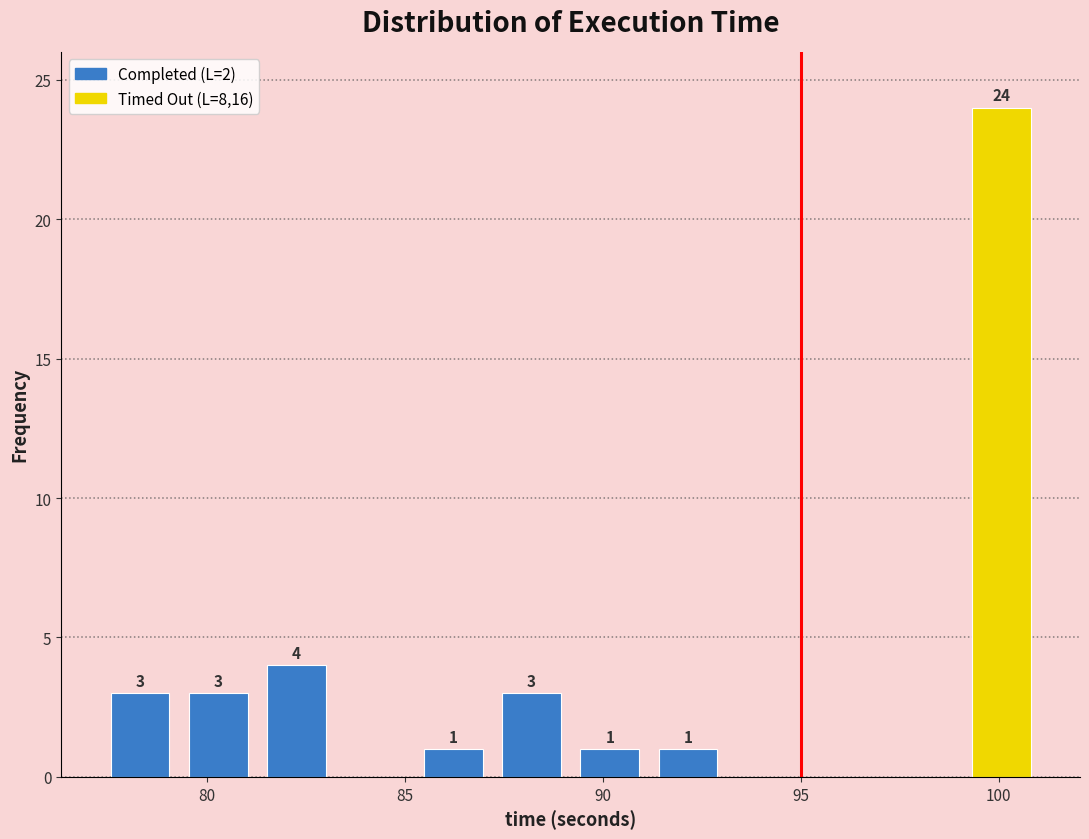

Read against the x-axis, roughly where is the centre of the tallest bar?

100.0